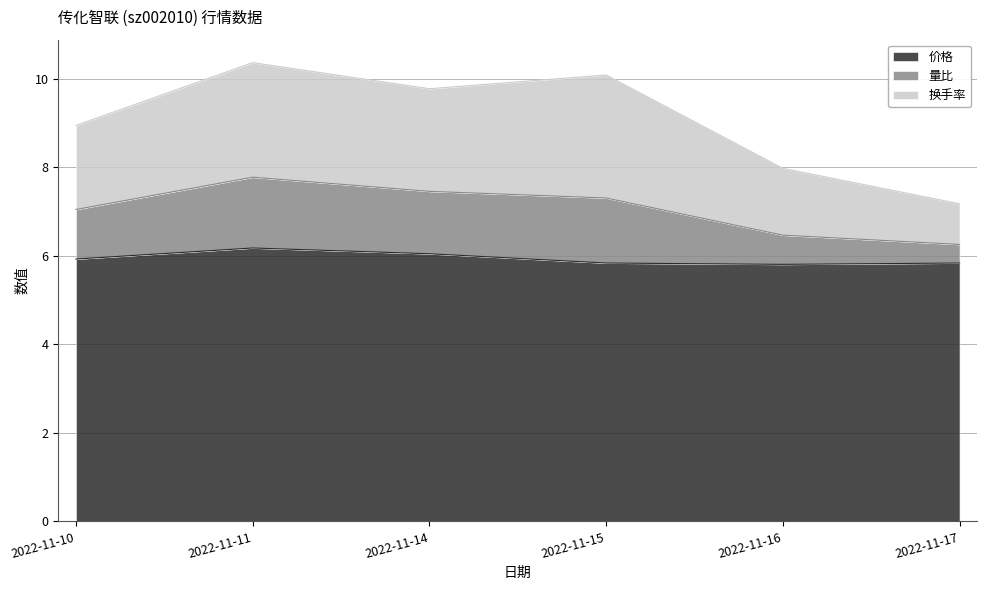

What is the minimum value for 价格?

5.8